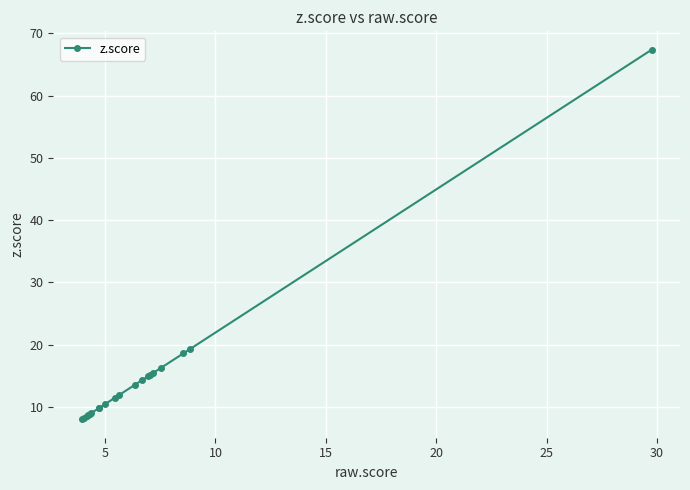

What is the smallest value displayed?

8.0